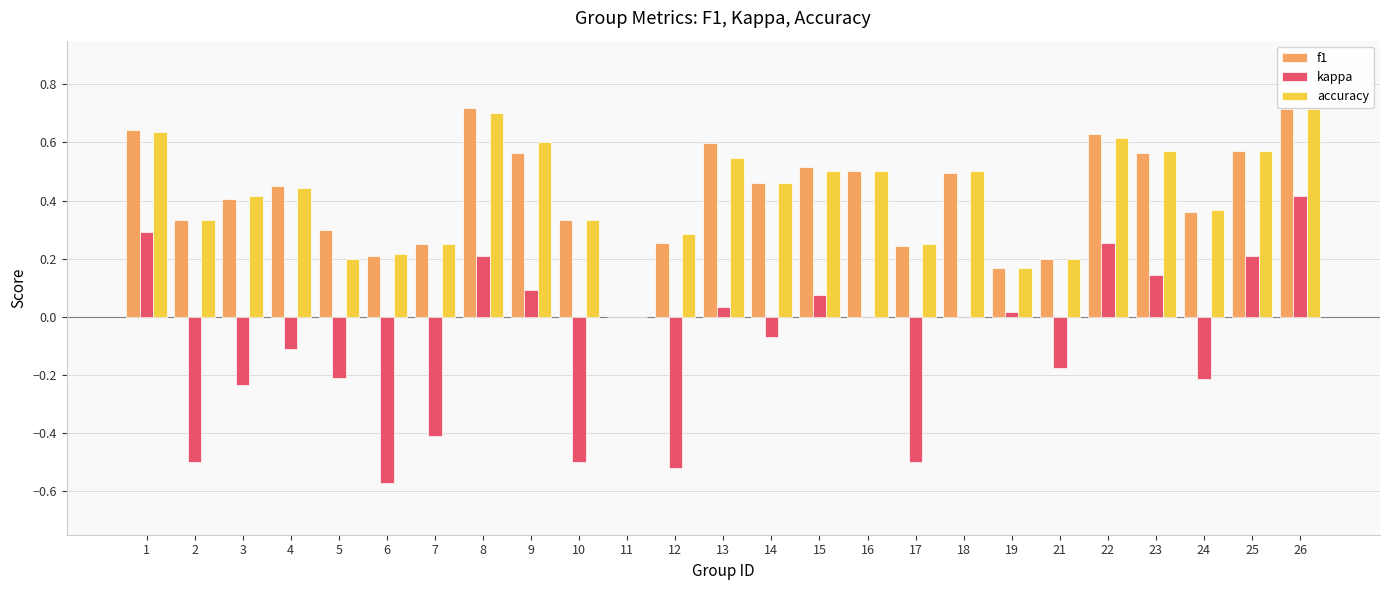

At which category is the sum across all series the highest?

26